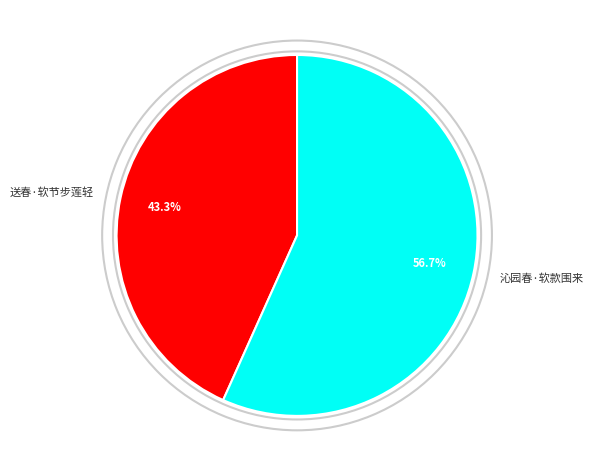

To the nearest percent, what is the difference between the largest and smallest slice percentages?

13%